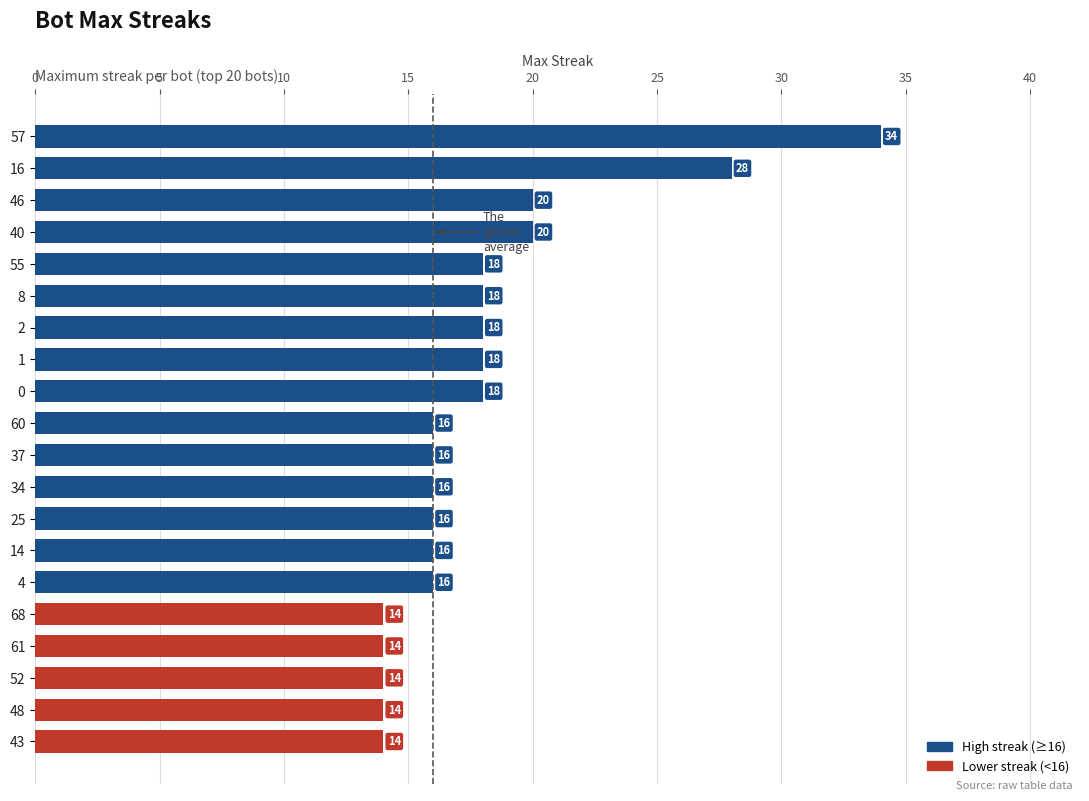

Count the values in the range 16 to 18.

11